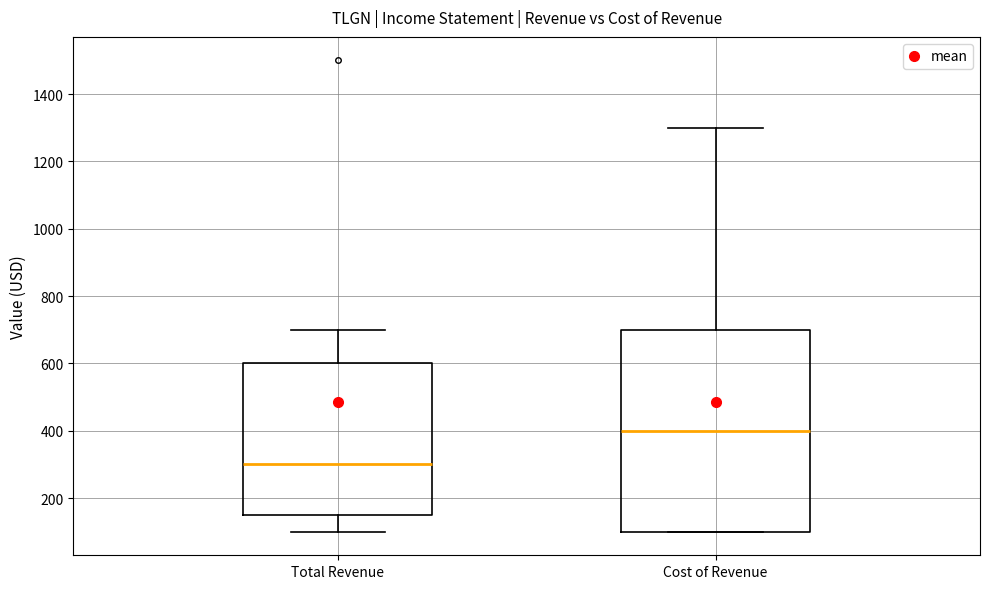

Where does the upper whisker of the box for Total Revenue end on the y-axis? The values are not printed on the chart, so give them approximately, as read against the axis.

700